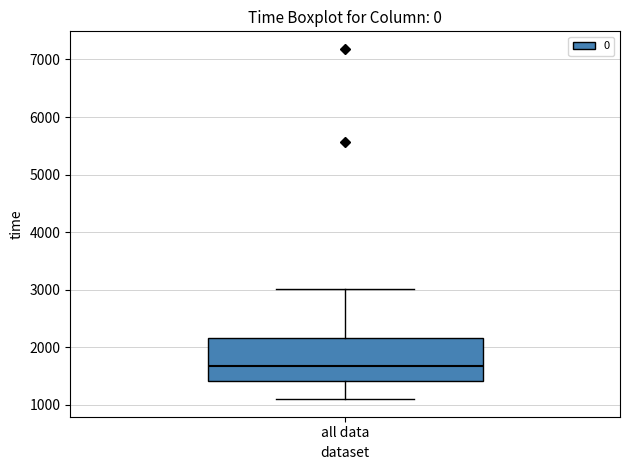

Read this box plot against the y-axis: the position of the median line, the range covered by the box, and the ends of both whiskers. The values are not printed on the chart, so give them approximately, as read against the axis.

median 1700, box 1400 to 2200, whiskers 1100 to 3000